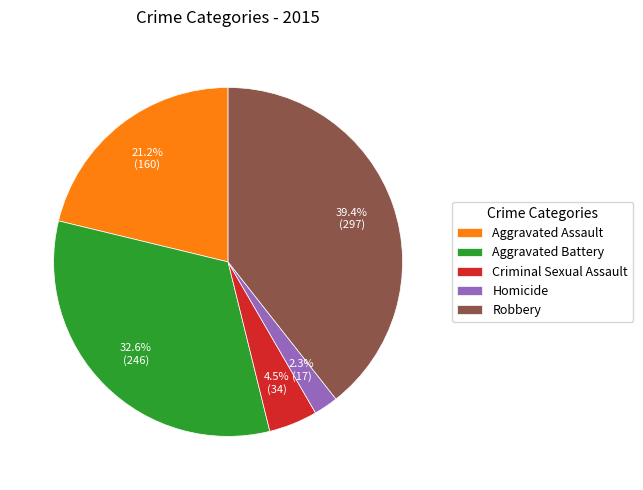

Is it true that Robbery is 25% of the pie?

False